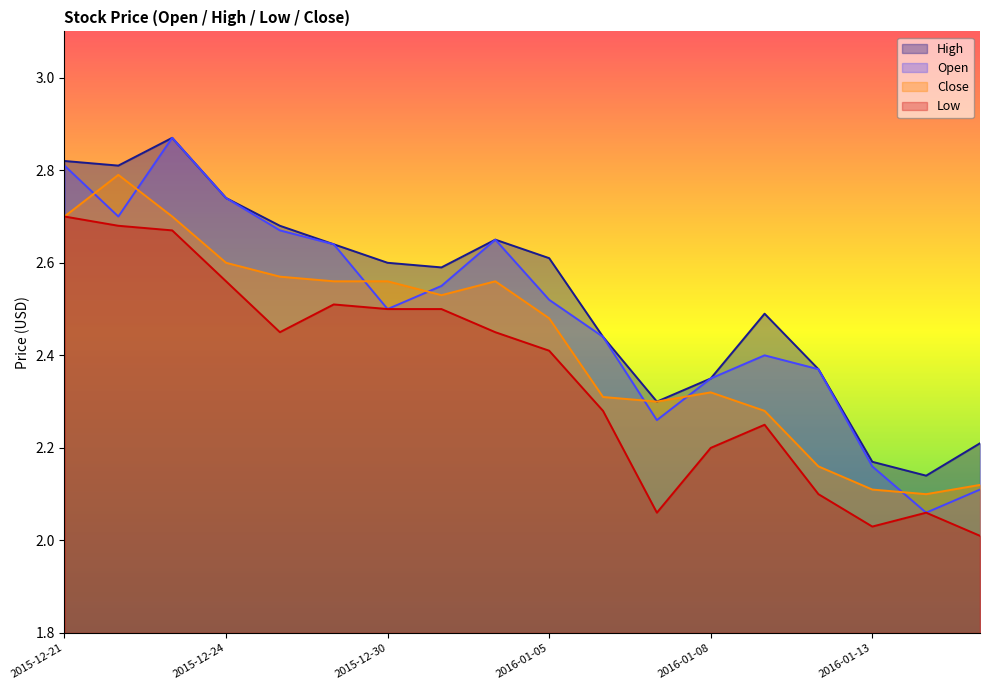

What is the approximate value of High at 2015-12-28?

2.7